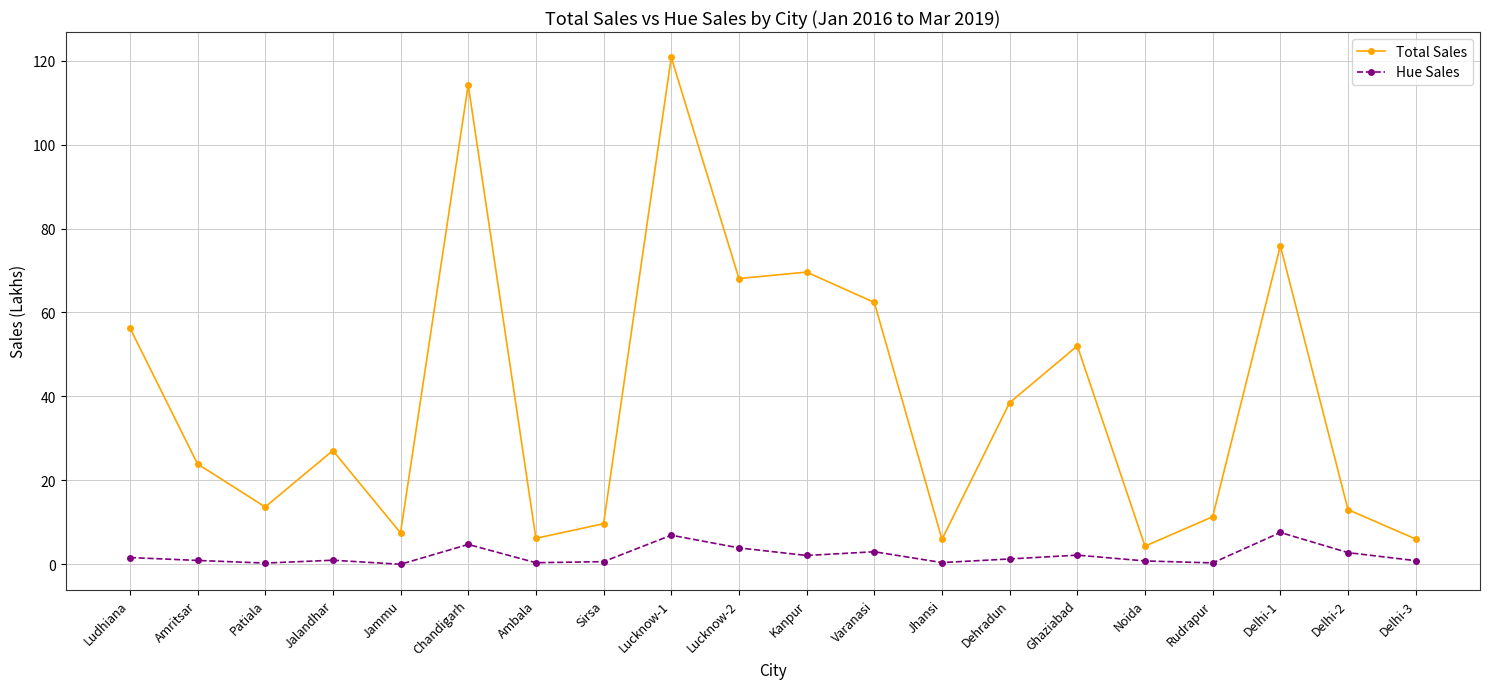

Is this an area chart (filled region under the line)?

No